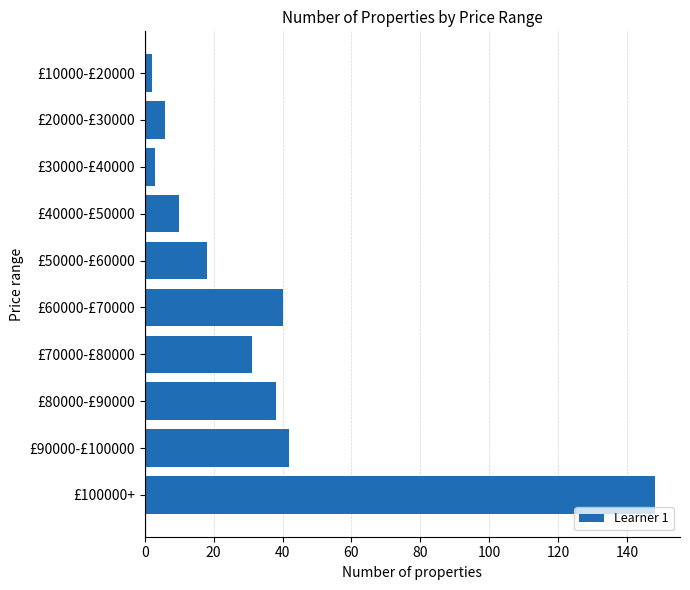

What is the ratio of the value at £70000-£80000 to the value at £60000-£70000?

0.8